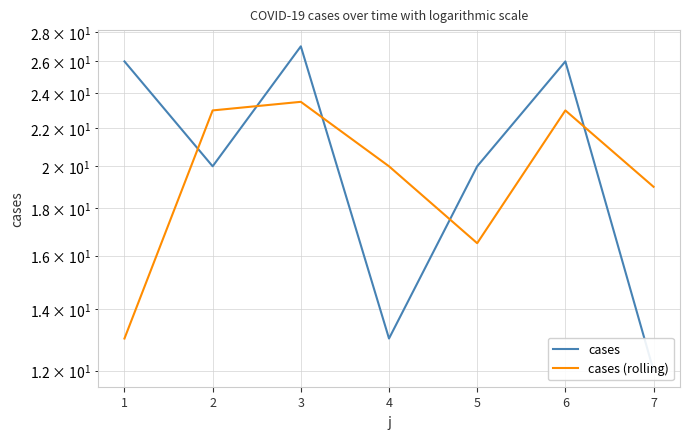

What is the sum of all cases (rolling) values?

138.0